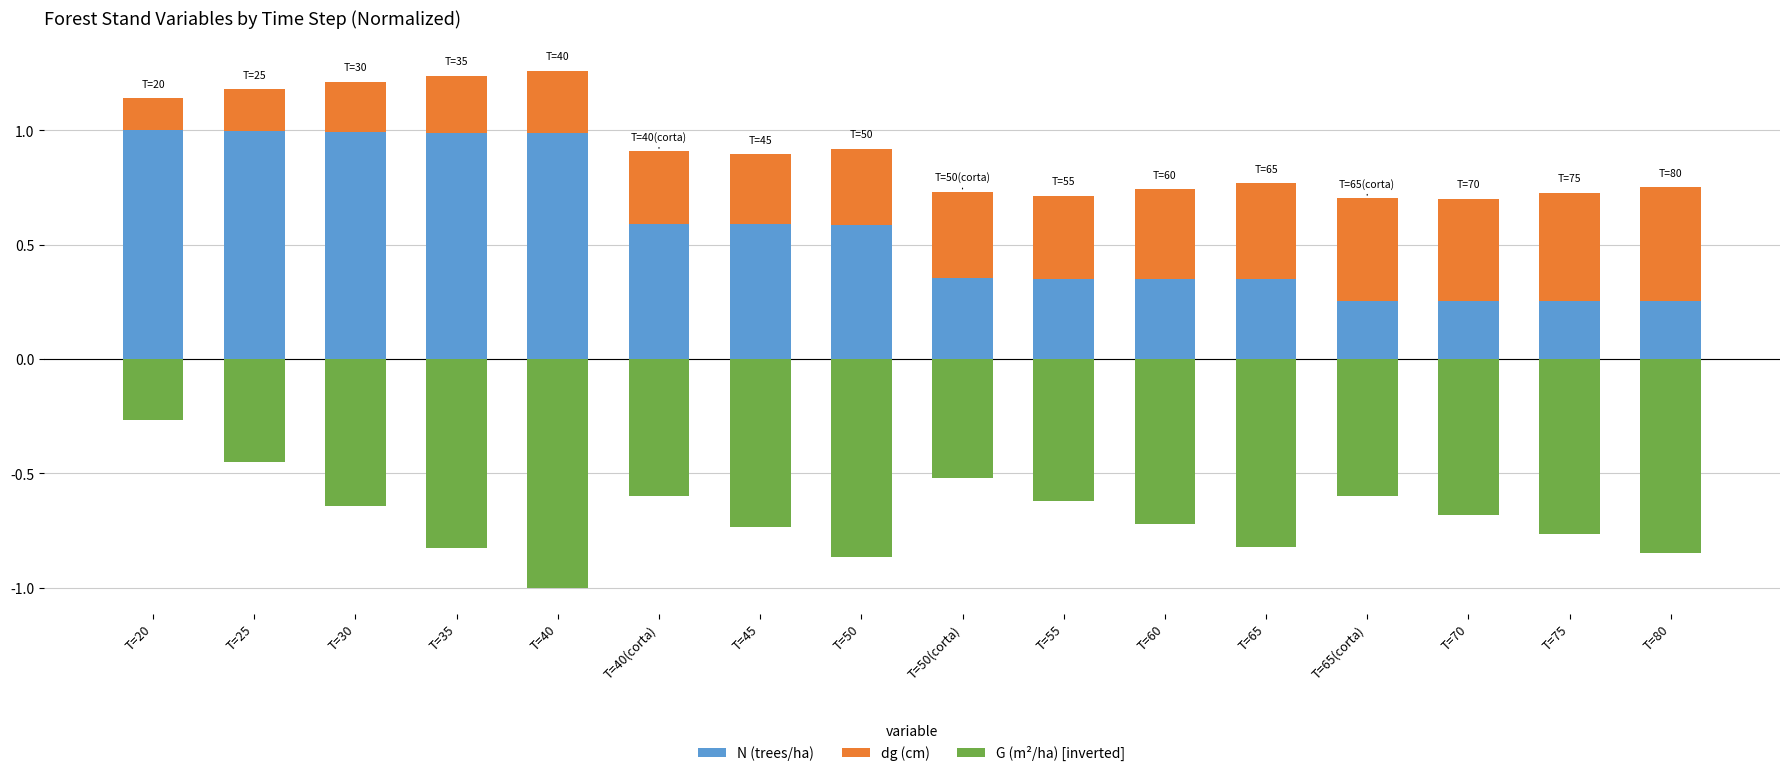

Reading left to right, extract all data points from this chart.

N (trees/ha): 1.0	1.0	1.0	1.0	1.0	0.6	0.6	0.6	0.4	0.4	0.4	0.3	0.3	0.3	0.3	0.3
dg (cm): 0.1	0.2	0.2	0.2	0.3	0.3	0.3	0.3	0.4	0.4	0.4	0.4	0.4	0.4	0.5	0.5
G (m²/ha) [inverted]: -0.3	-0.5	-0.6	-0.8	-1.0	-0.6	-0.7	-0.9	-0.5	-0.6	-0.7	-0.8	-0.6	-0.7	-0.8	-0.8